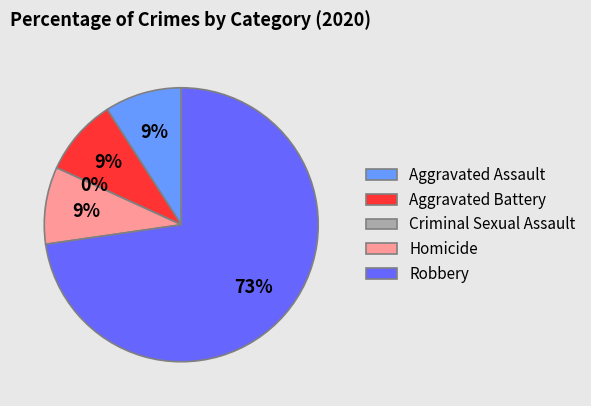

To the nearest percent, what is the difference between the Criminal Sexual Assault and Robbery slice percentages?

73%